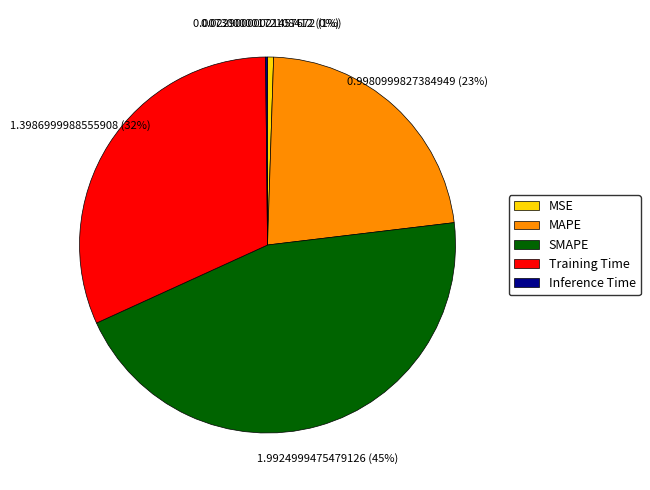

Is there a majority slice in this chart?

No